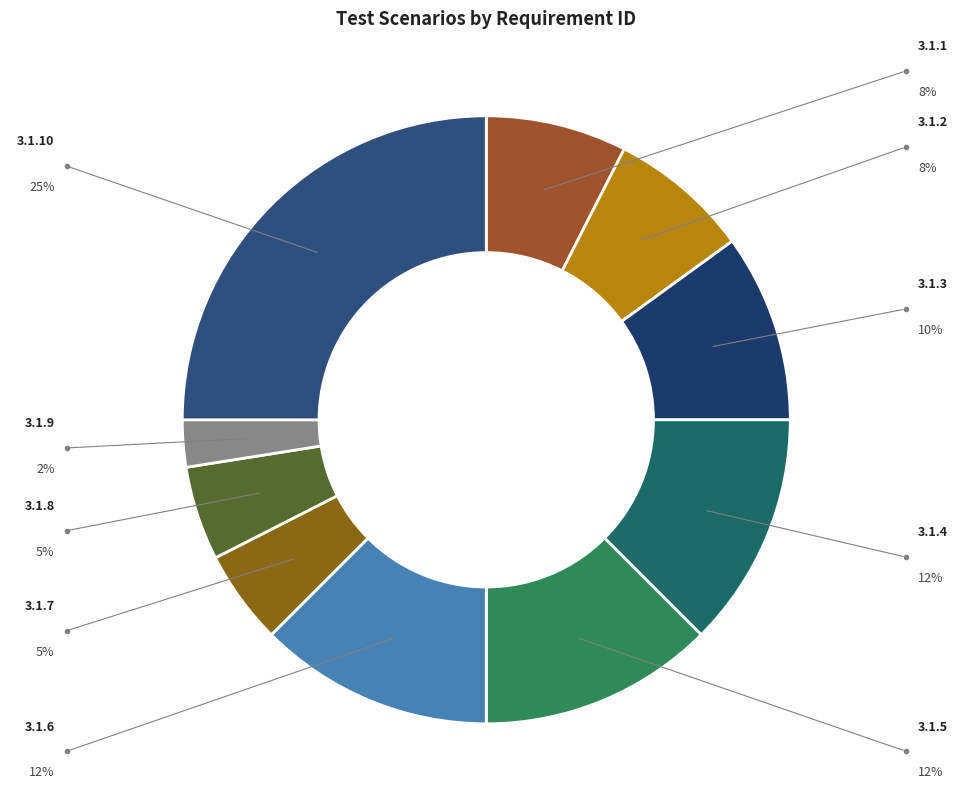

Count the number of slices in the pie.

10